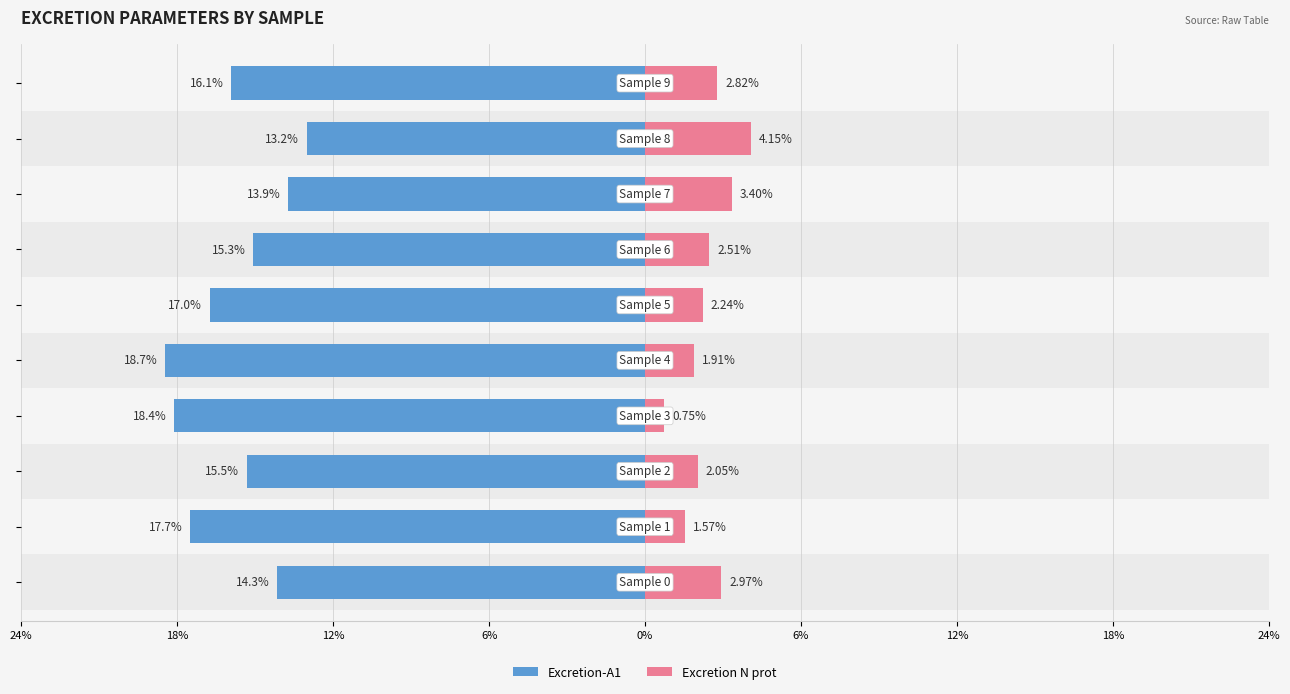

What is the highest value of the Excretion N prot series?

4.1